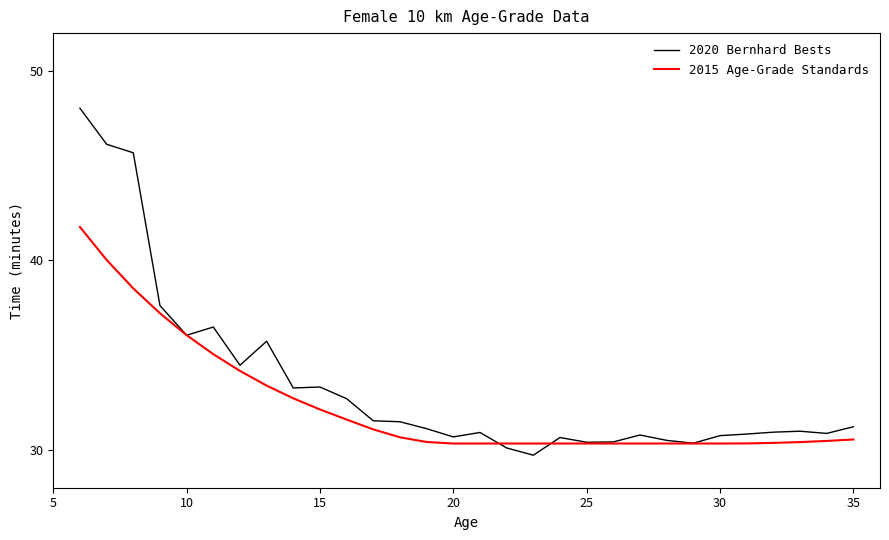

Which series has the largest total across all categories?

2020 Bernhard Bests